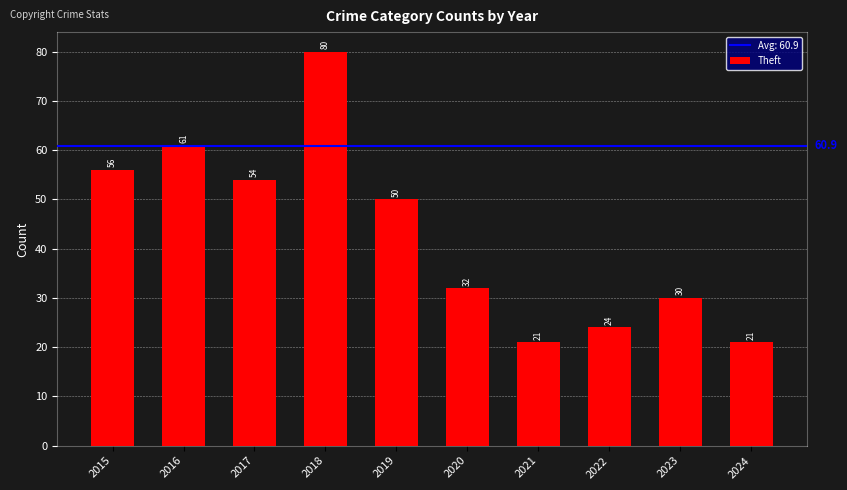

How many series are shown in this chart?

1